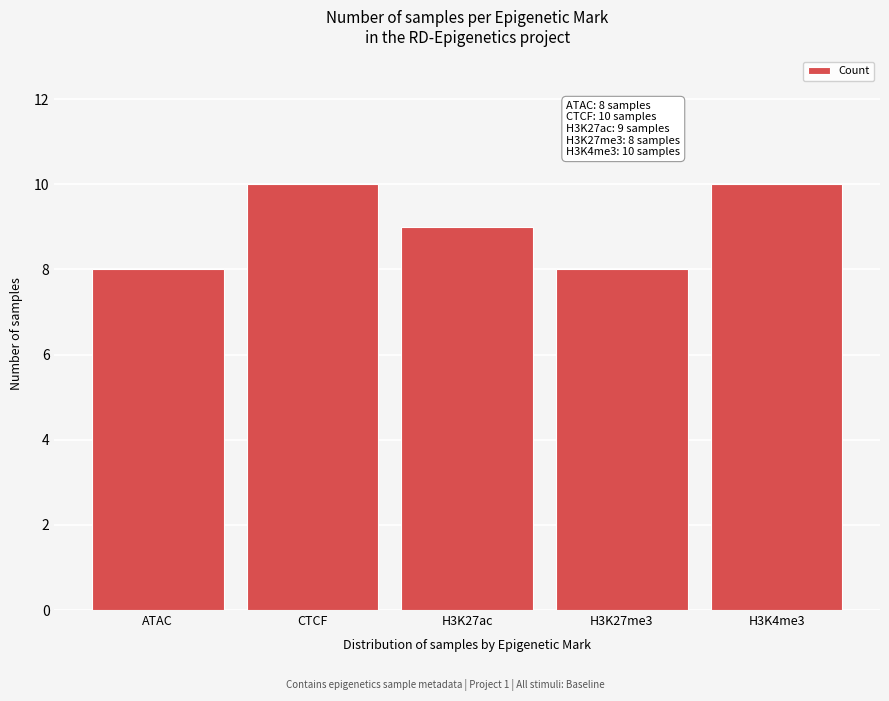

Reading left to right, what are all the values shown in this chart?

ATAC=8	CTCF=10	H3K27ac=9	H3K27me3=8	H3K4me3=10